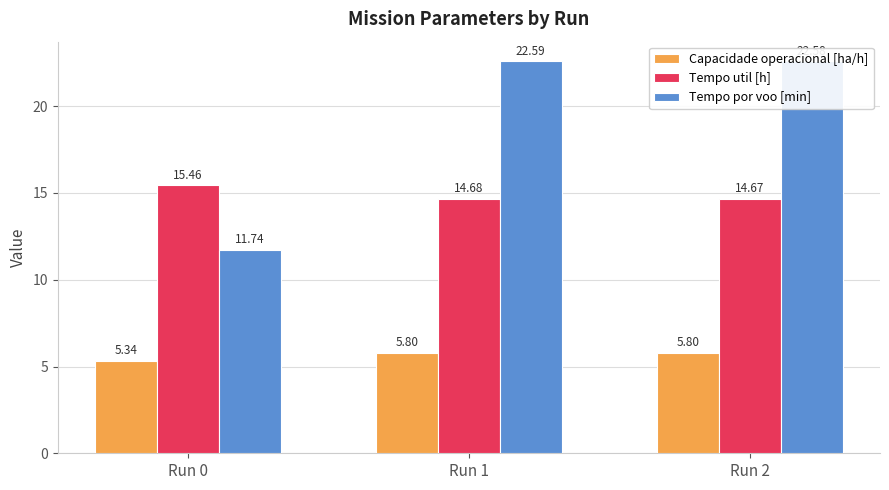

Does the chart contain stacked bars?

No